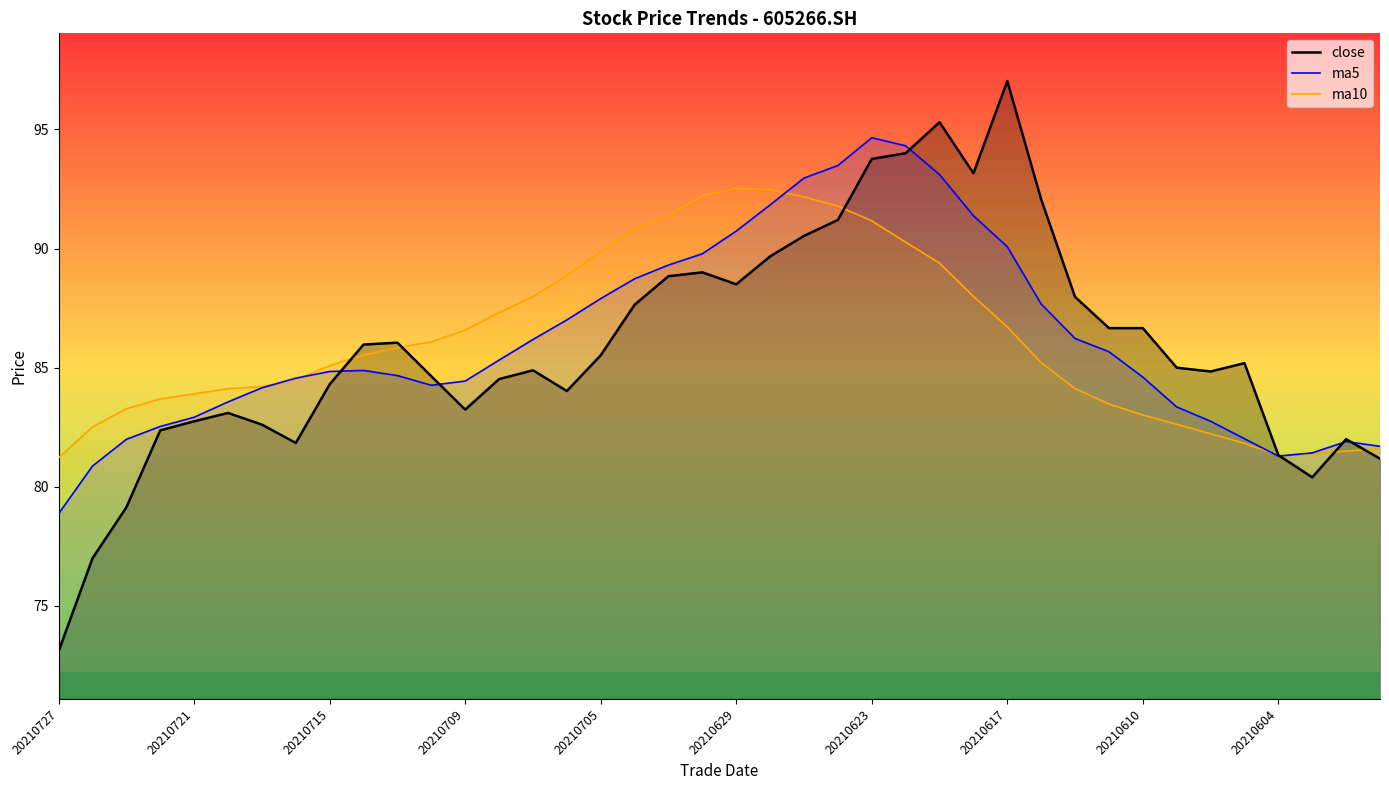

Which series has the largest total across all categories?

ma5